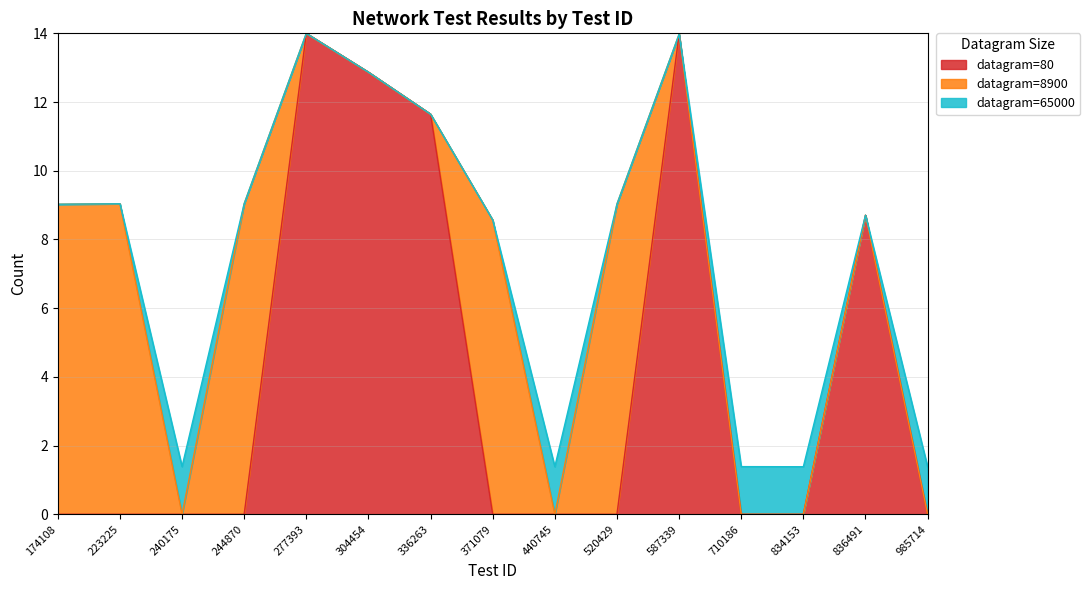

The chart shows a value of 13.5 at 371079. True or false?

False